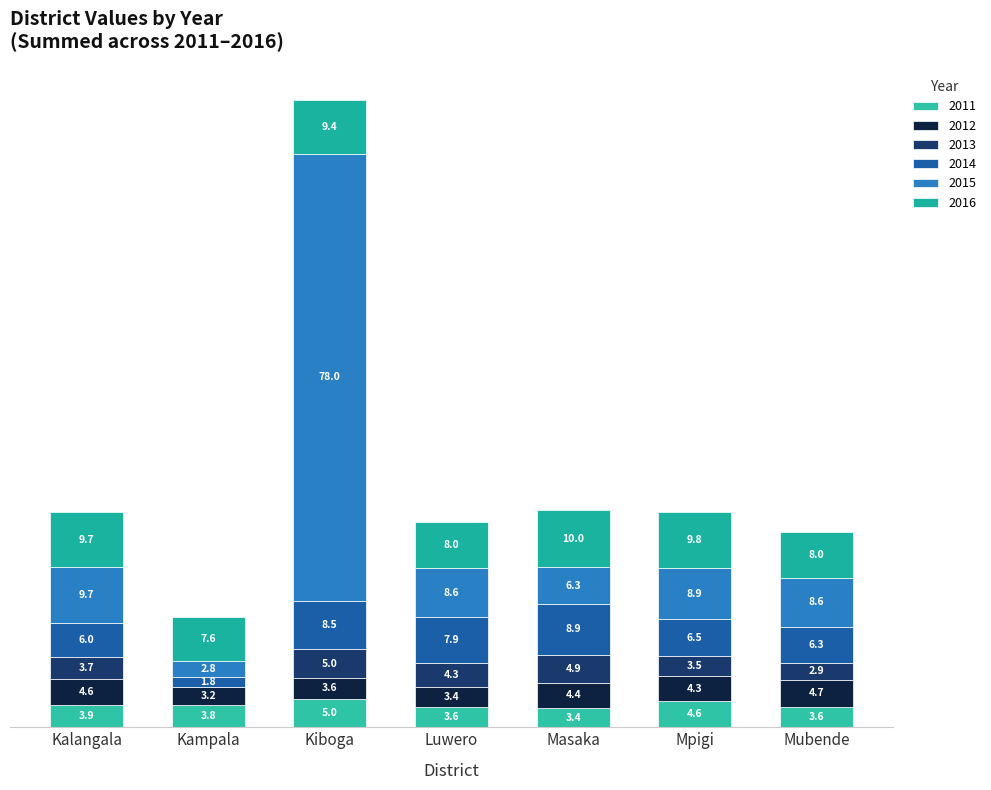

Between Luwero and Mubende, which series saw the biggest shift?

2014